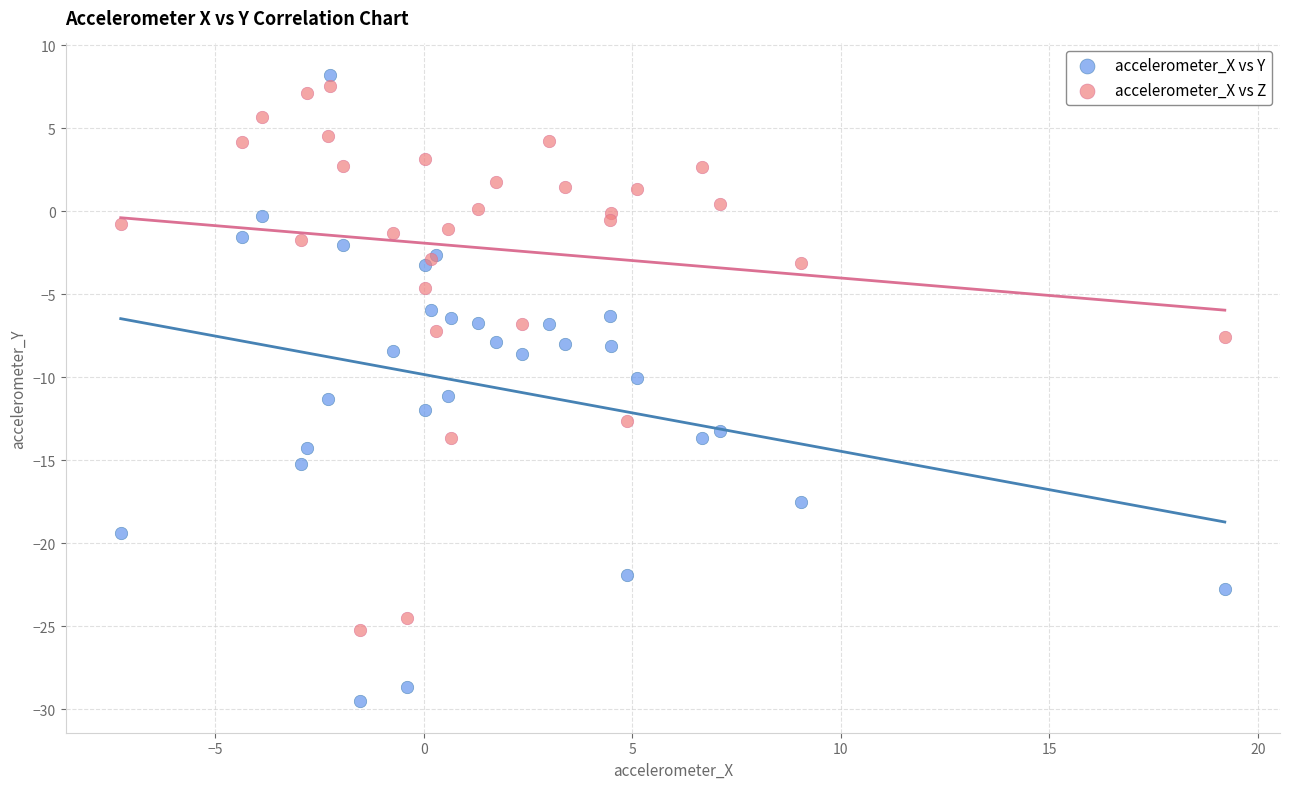

Which series reaches the minimum Y coordinate?

accelerometer_X vs Y